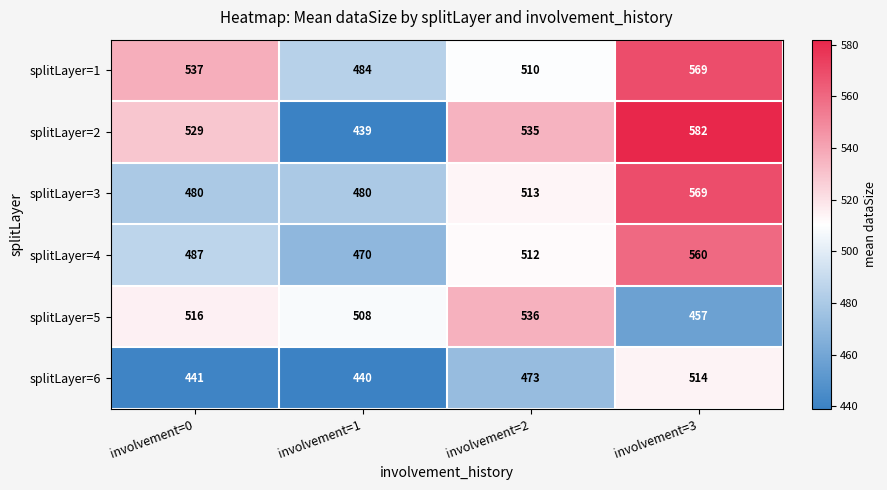

At which category does the chart reach its minimum across all series?

involvement=1